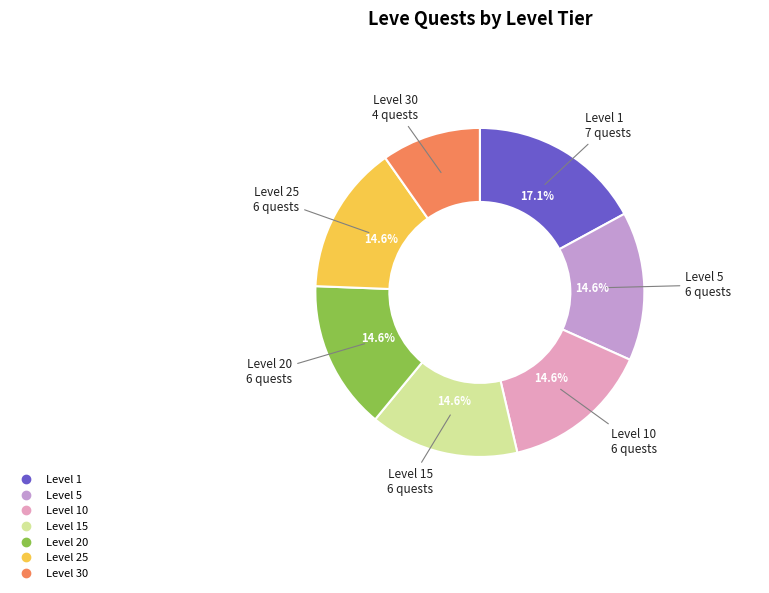

Is there any slice that represents more than half of the pie?

No